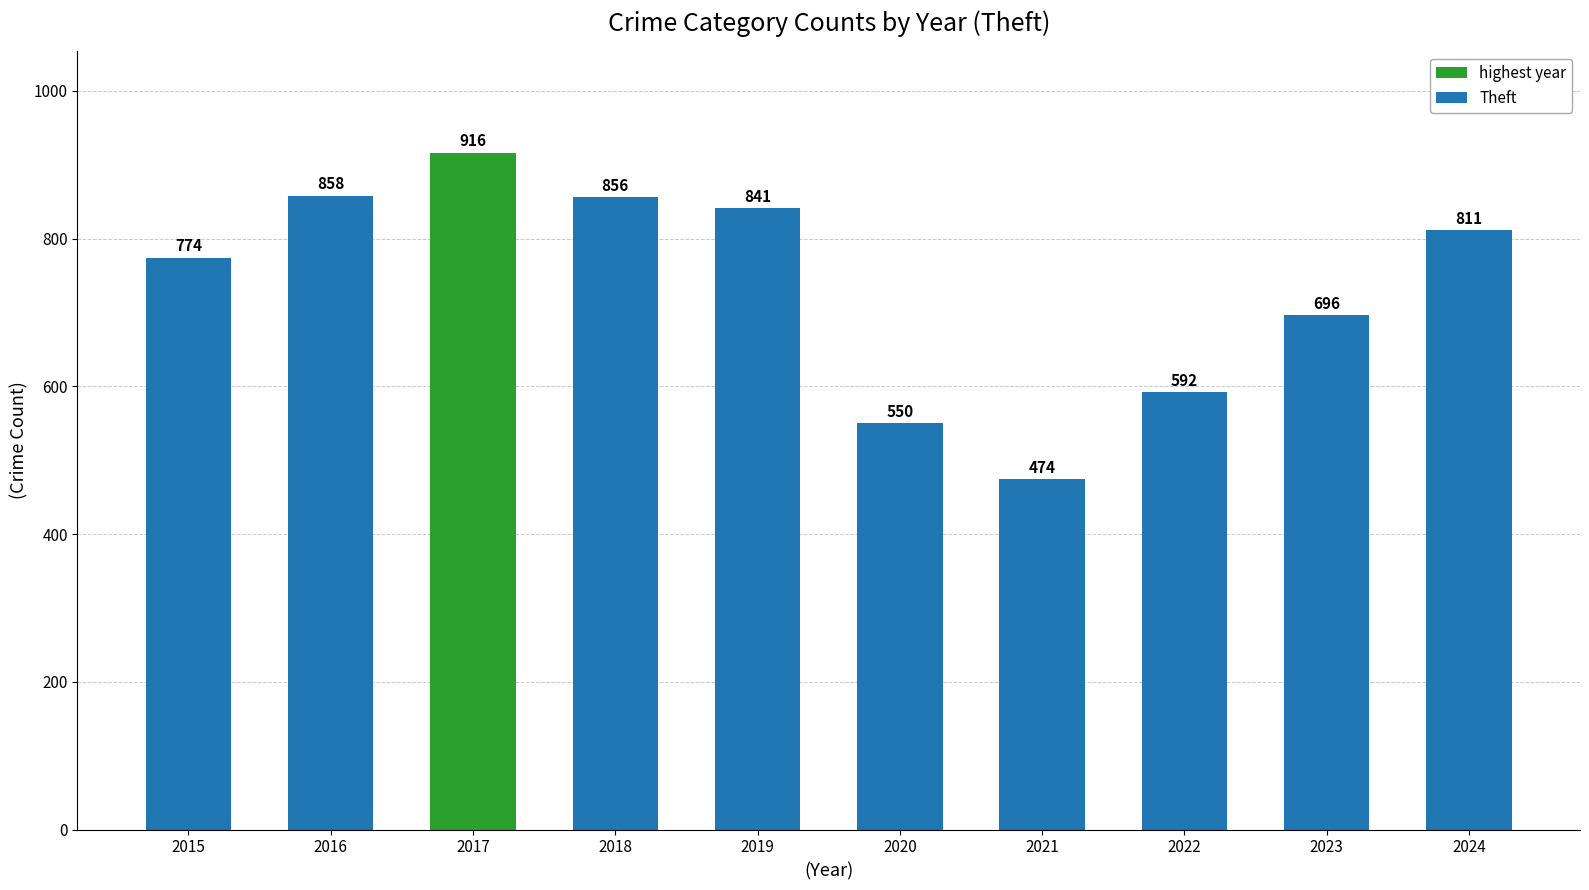

Which has a higher value, 2023 or 2019?

2019